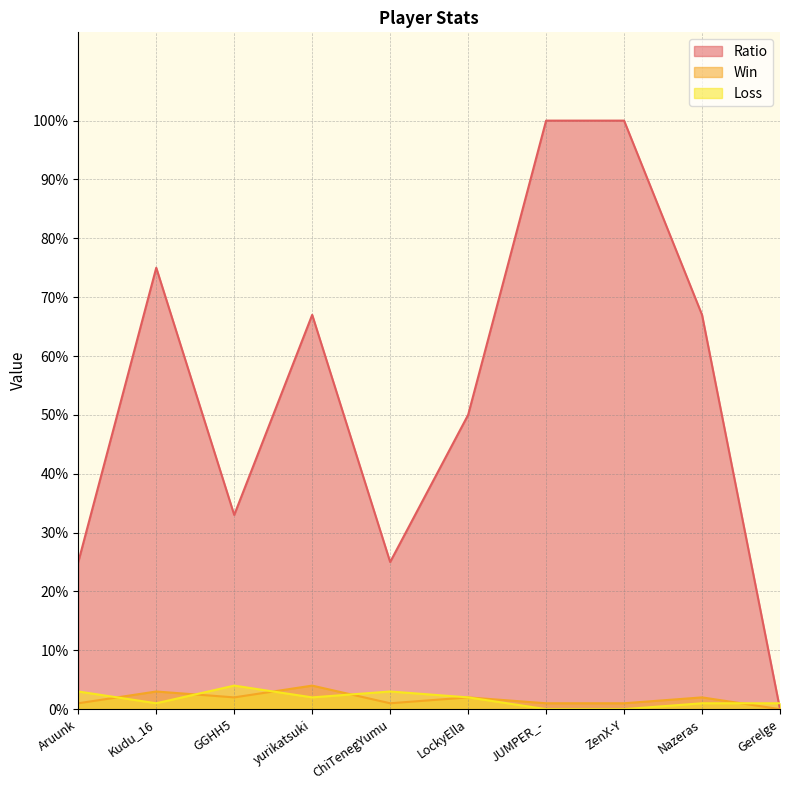

Reading left to right, extract all data points from this chart.

Win: Aruunk=1	Kudu_16=3	GGHH5=2	yurikatsuki=4	ChiTenegYumu=1	LockyElla=2	JUMPER_-=1	ZenX-Y=1	Nazeras=2	Gerelge=0
Loss: Aruunk=3	Kudu_16=1	GGHH5=4	yurikatsuki=2	ChiTenegYumu=3	LockyElla=2	JUMPER_-=0	ZenX-Y=0	Nazeras=1	Gerelge=1
Ratio: Aruunk=25	Kudu_16=75	GGHH5=33	yurikatsuki=67	ChiTenegYumu=25	LockyElla=50	JUMPER_-=100	ZenX-Y=100	Nazeras=67	Gerelge=0